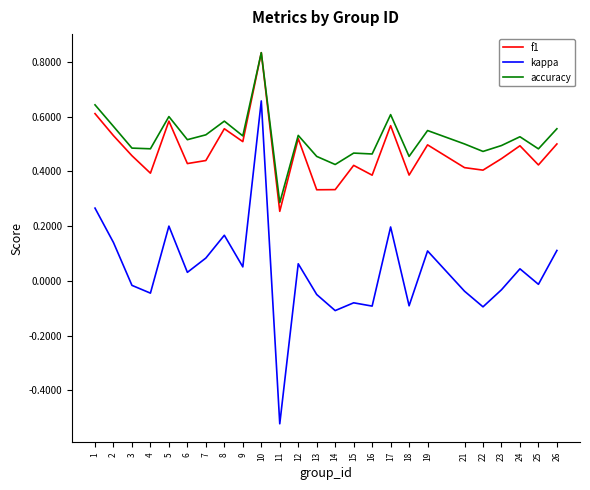

True or false: accuracy has a value of 1.2 at 10.

False